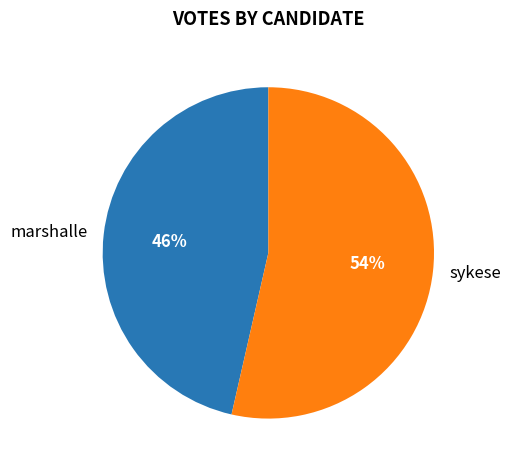

Between marshalle and sykese, which is larger?

sykese